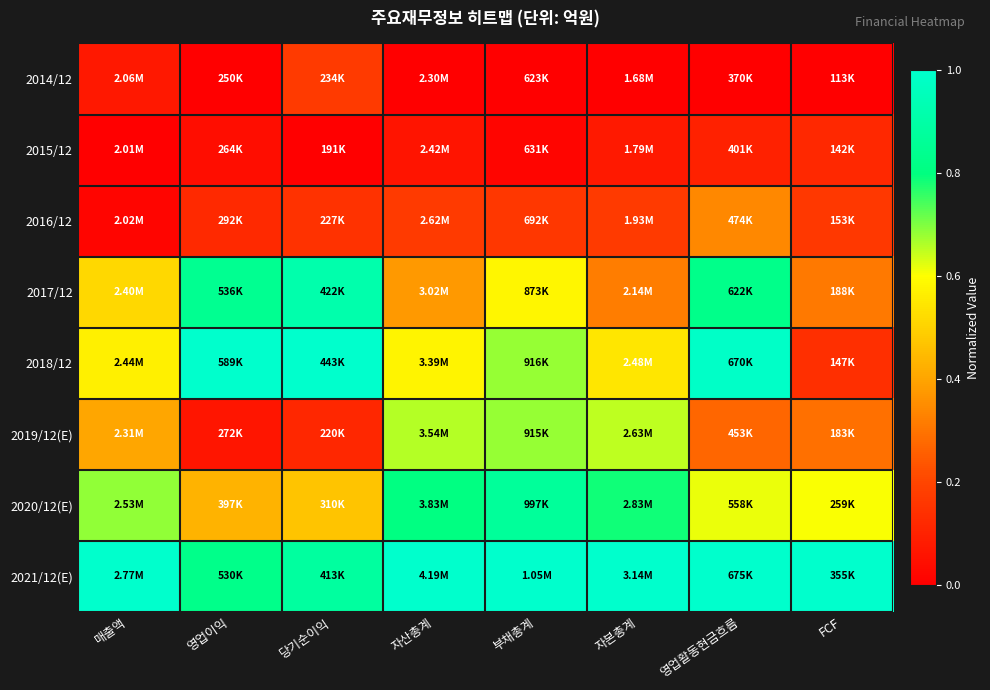

Reading left to right, list all the values displayed in this chart.

2014/12: 매출액=0.1	영업이익=0.0	당기순이익=0.2	자산총계=0.0	부채총계=0.0	자본총계=0.0	영업활동현금흐름=0.0	FCF=0.0
2015/12: 매출액=0.0	영업이익=0.0	당기순이익=0.0	자산총계=0.1	부채총계=0.0	자본총계=0.1	영업활동현금흐름=0.1	FCF=0.1
2016/12: 매출액=0.0	영업이익=0.1	당기순이익=0.1	자산총계=0.2	부채총계=0.2	자본총계=0.2	영업활동현금흐름=0.3	FCF=0.2
2017/12: 매출액=0.5	영업이익=0.8	당기순이익=0.9	자산총계=0.4	부채총계=0.6	자본총계=0.3	영업활동현금흐름=0.8	FCF=0.3
2018/12: 매출액=0.6	영업이익=1.0	당기순이익=1.0	자산총계=0.6	부채총계=0.7	자본총계=0.5	영업활동현금흐름=1.0	FCF=0.1
2019/12(E): 매출액=0.4	영업이익=0.1	당기순이익=0.1	자산총계=0.7	부채총계=0.7	자본총계=0.6	영업활동현금흐름=0.3	FCF=0.3
2020/12(E): 매출액=0.7	영업이익=0.4	당기순이익=0.5	자산총계=0.8	부채총계=0.9	자본총계=0.8	영업활동현금흐름=0.6	FCF=0.6
2021/12(E): 매출액=1.0	영업이익=0.8	당기순이익=0.9	자산총계=1.0	부채총계=1.0	자본총계=1.0	영업활동현금흐름=1.0	FCF=1.0